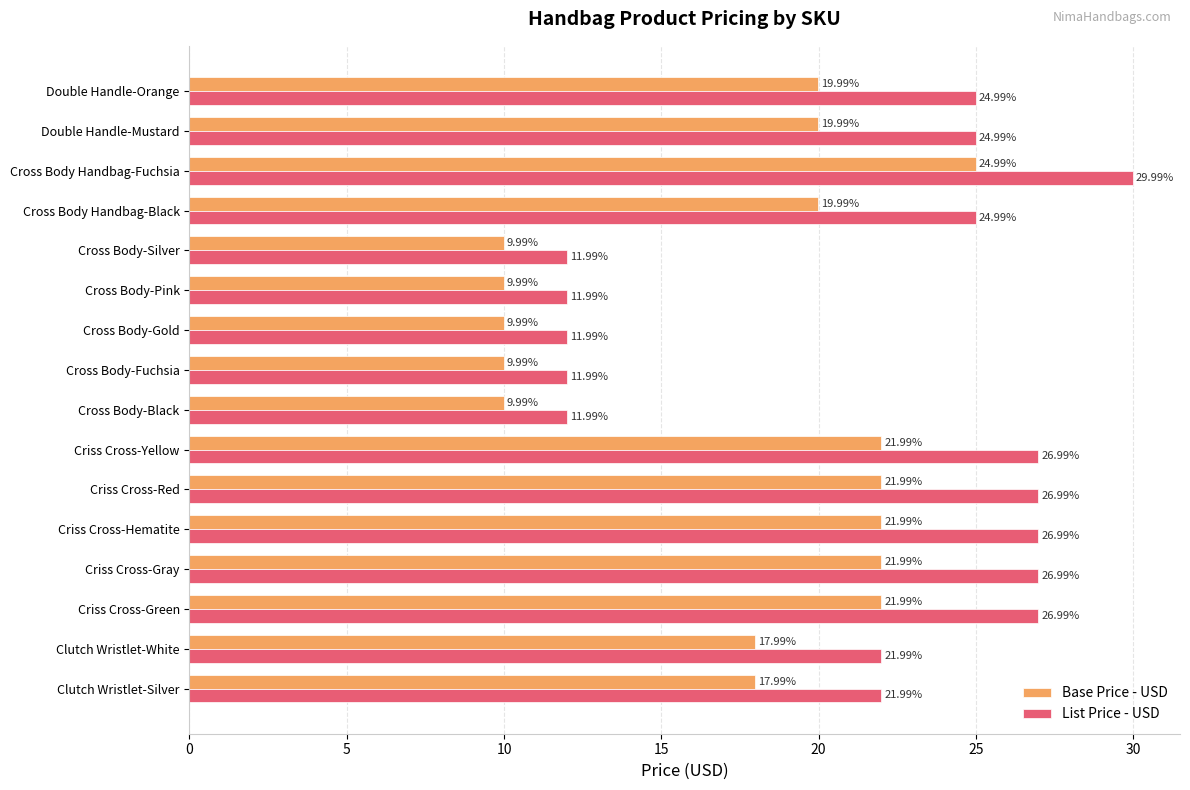

What is the difference between the second highest and minimum values in the List Price - USD series?

15.0